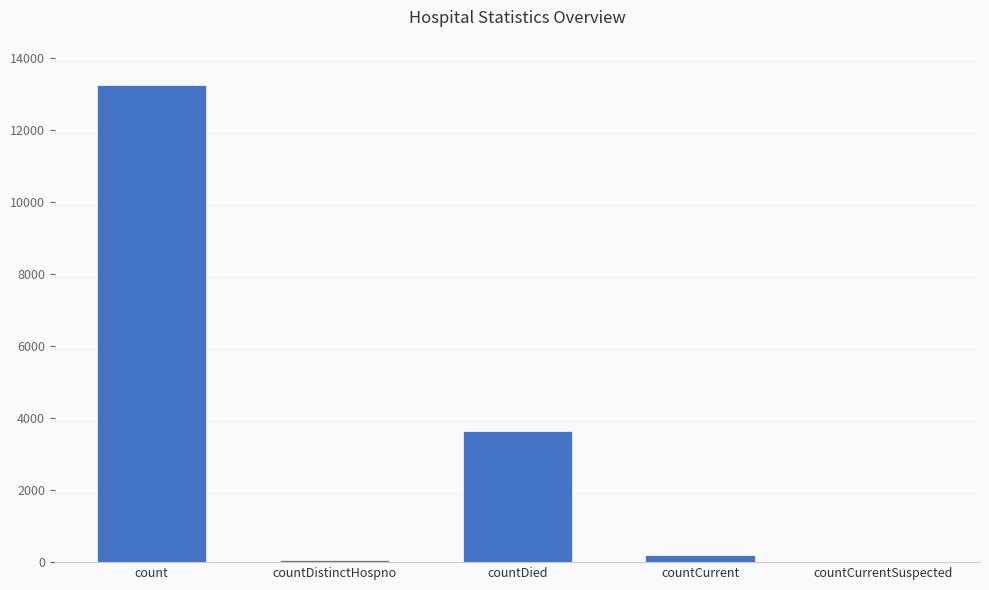

What is the change in value from count to countDied?

-9595